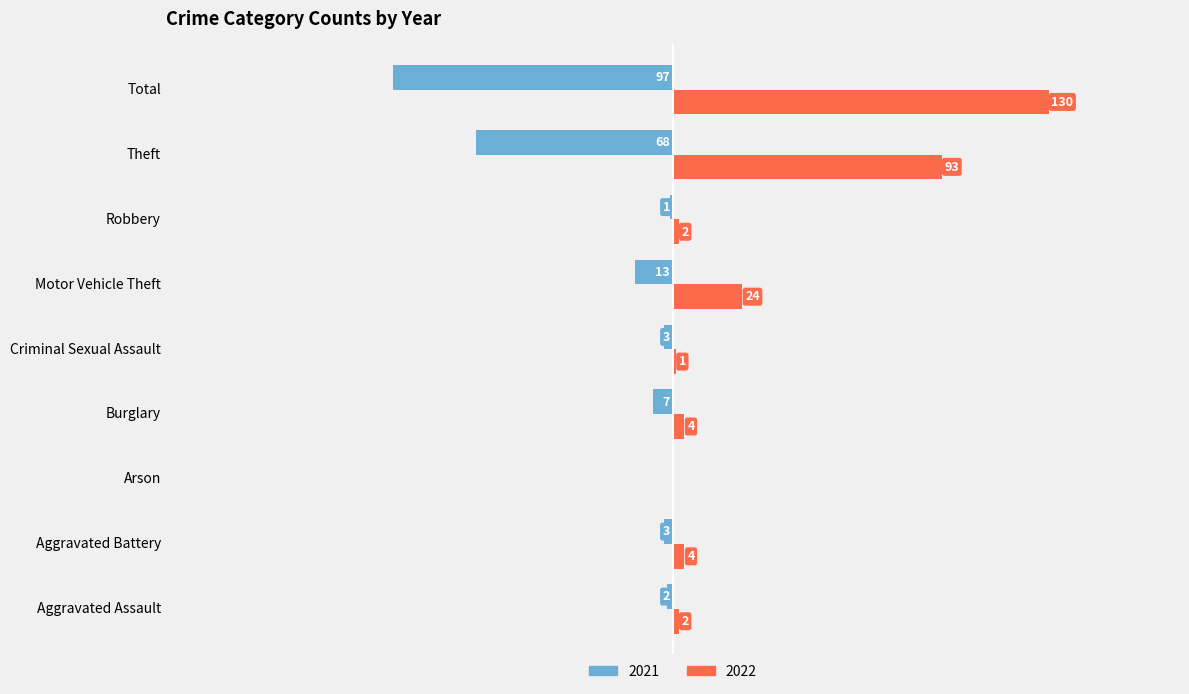

At which label is 2021 closest to -48?

Theft